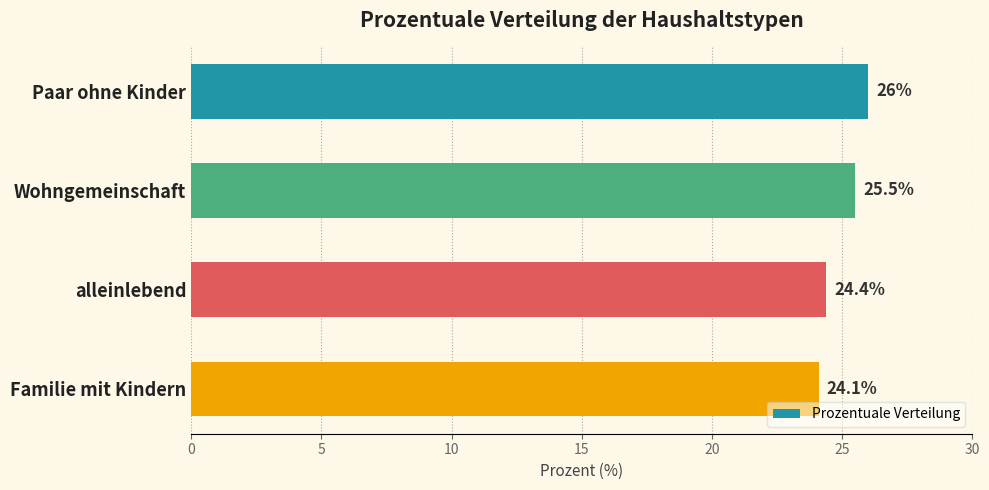

Count the number of data series in this chart.

1